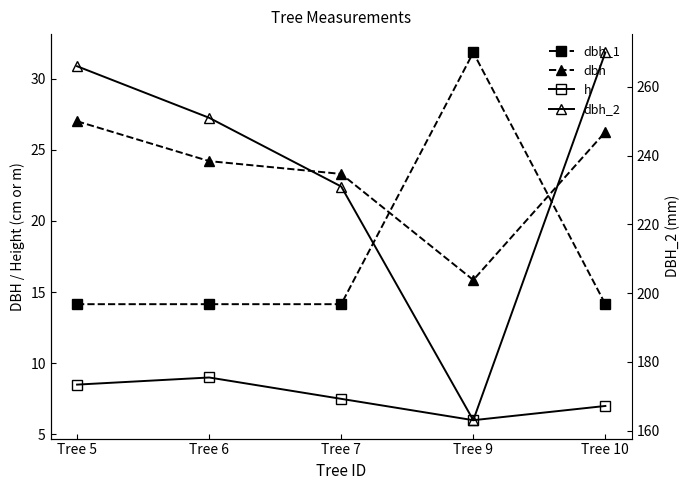

Where is h nearest to the value 7?

Tree 10